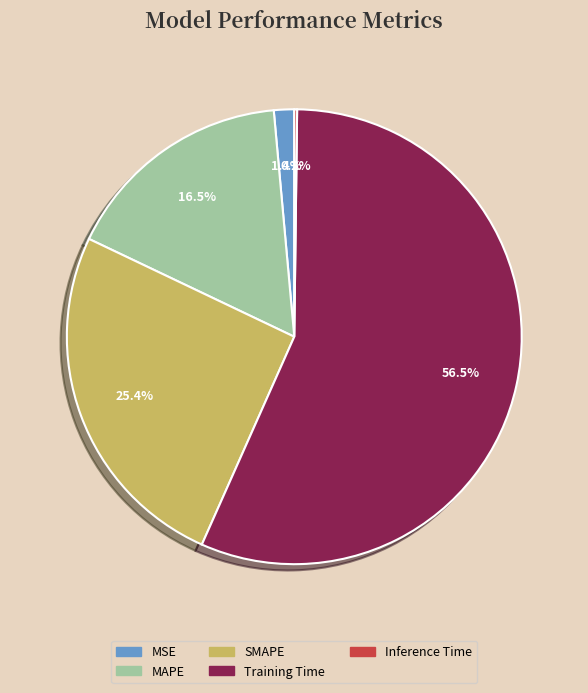

Is there a majority slice in this chart?

Yes